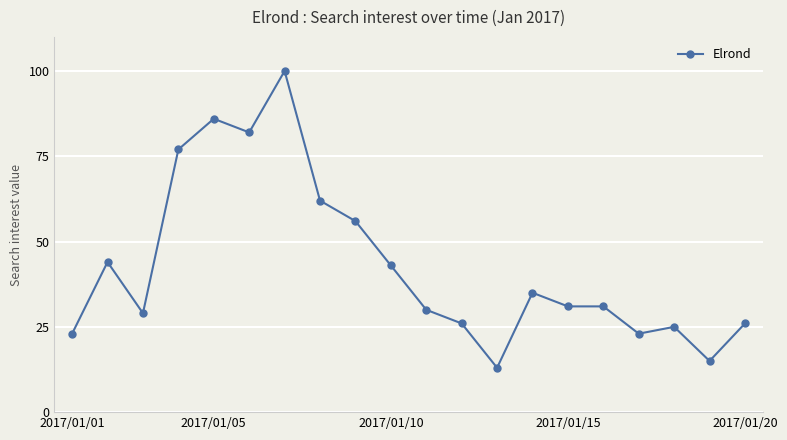

What is the minimum value shown in the chart?

13